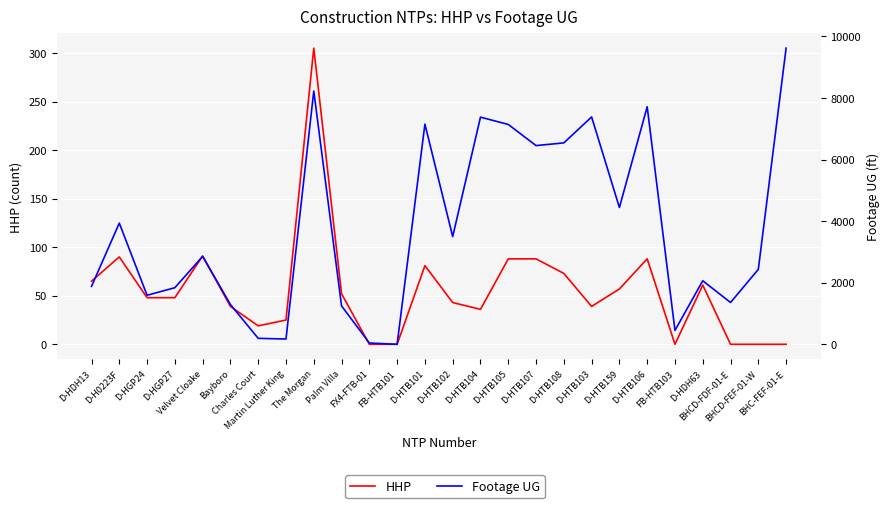

What is the difference between the Footage UG values at D-HTB104 and D-HTB101?

227